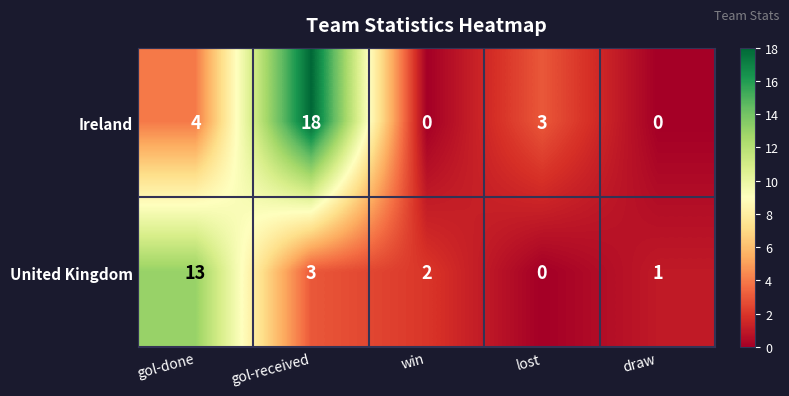

What is the greatest value displayed?

18